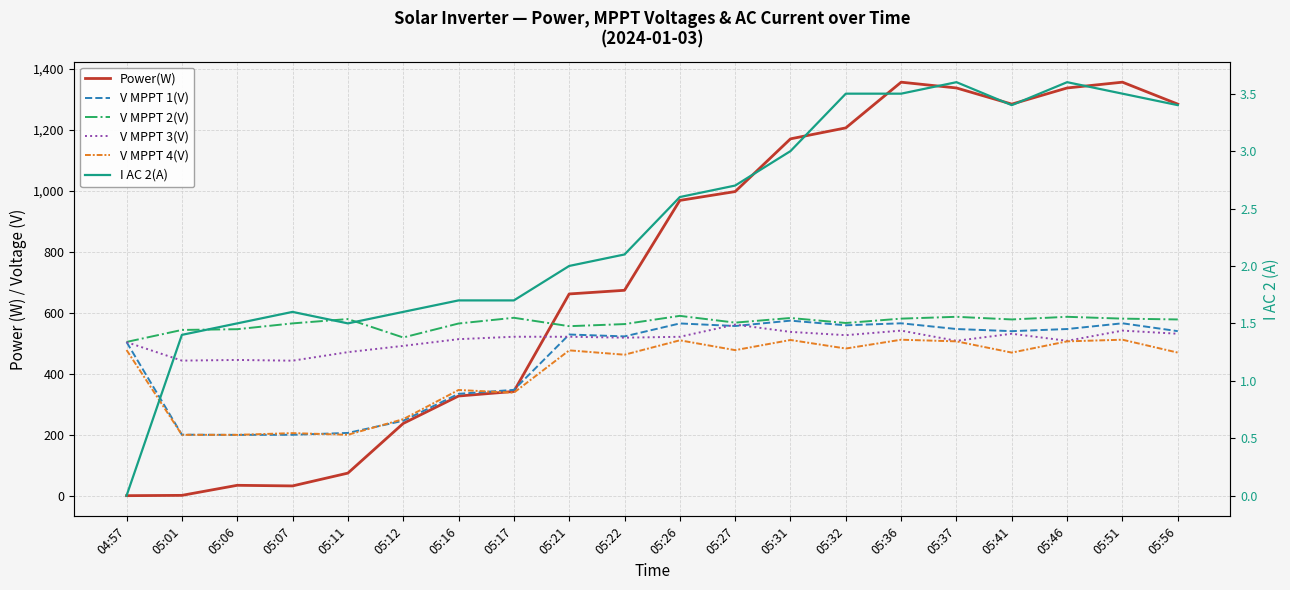

Which series has the largest total across all categories?

Power(W)